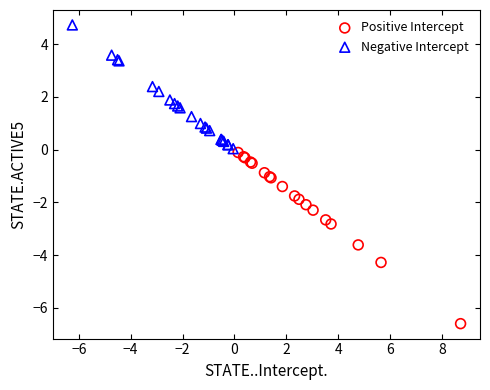

Which series reaches the maximum Y coordinate?

Negative Intercept